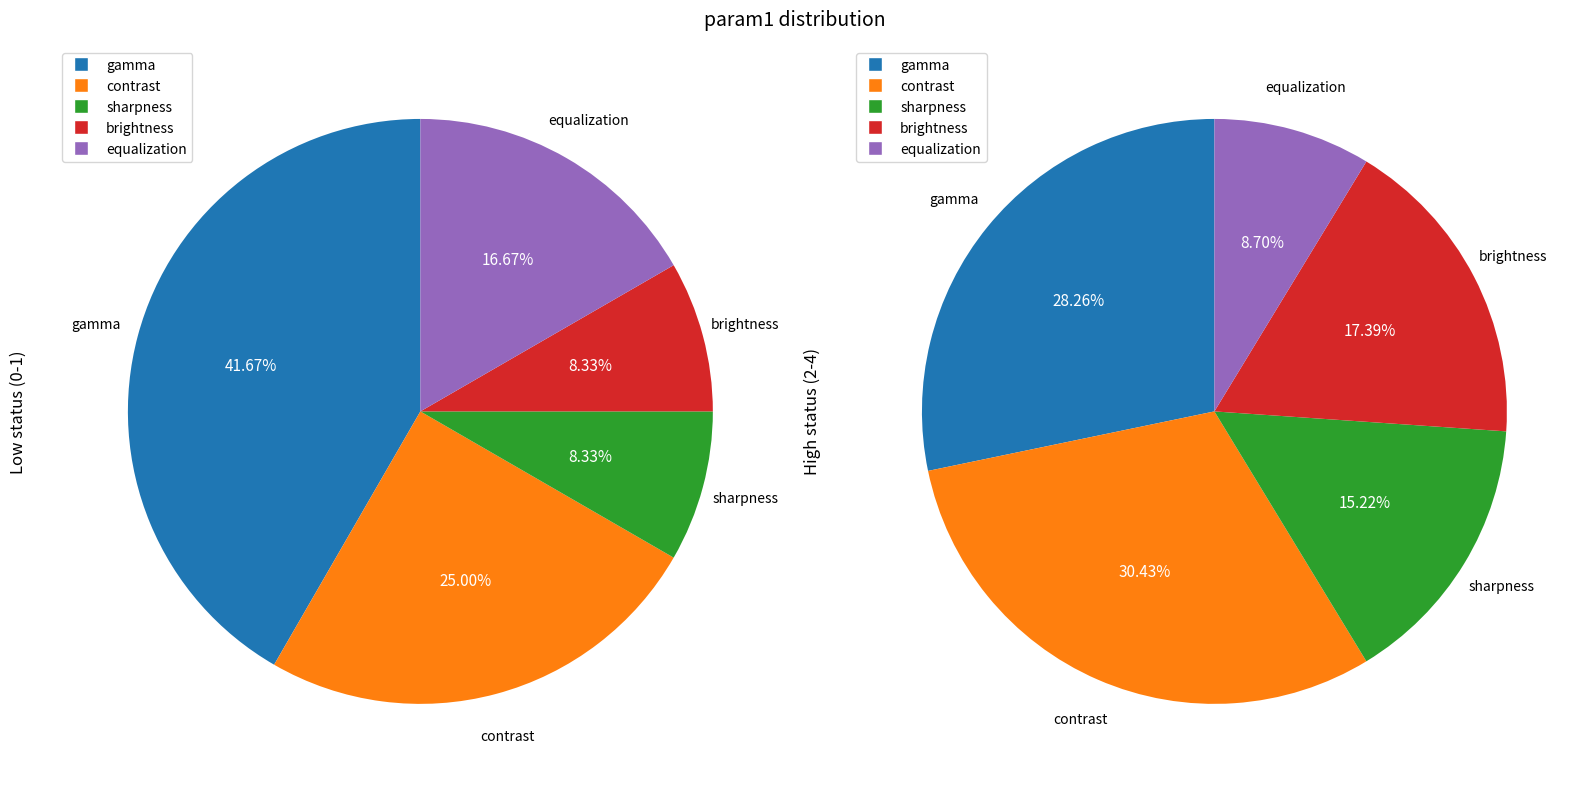

Does equalization account for over 50% of the chart?

No